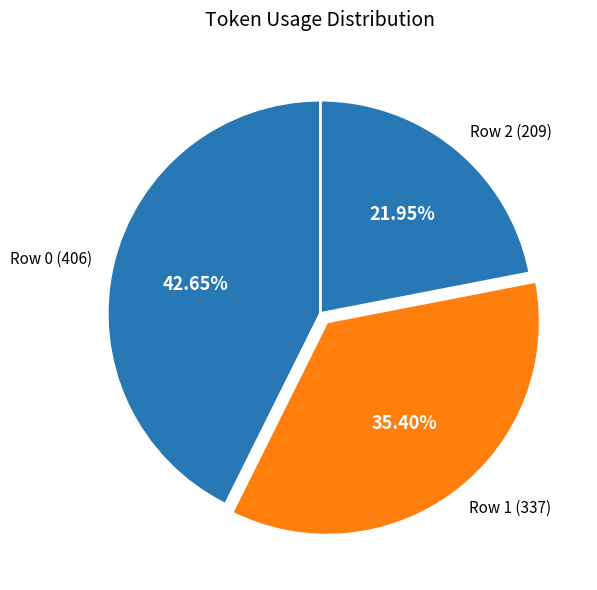

To the nearest percent, what percentage of the pie is Row 0?

43%